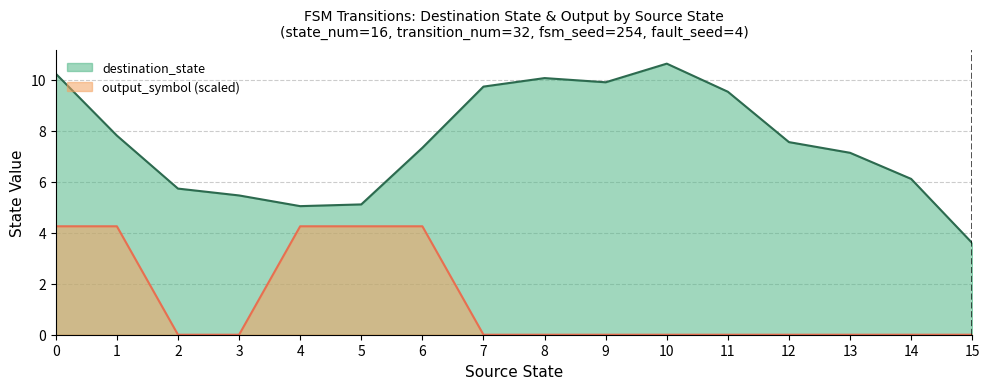

True or false: output_symbol and source_state intersect in this chart.

True